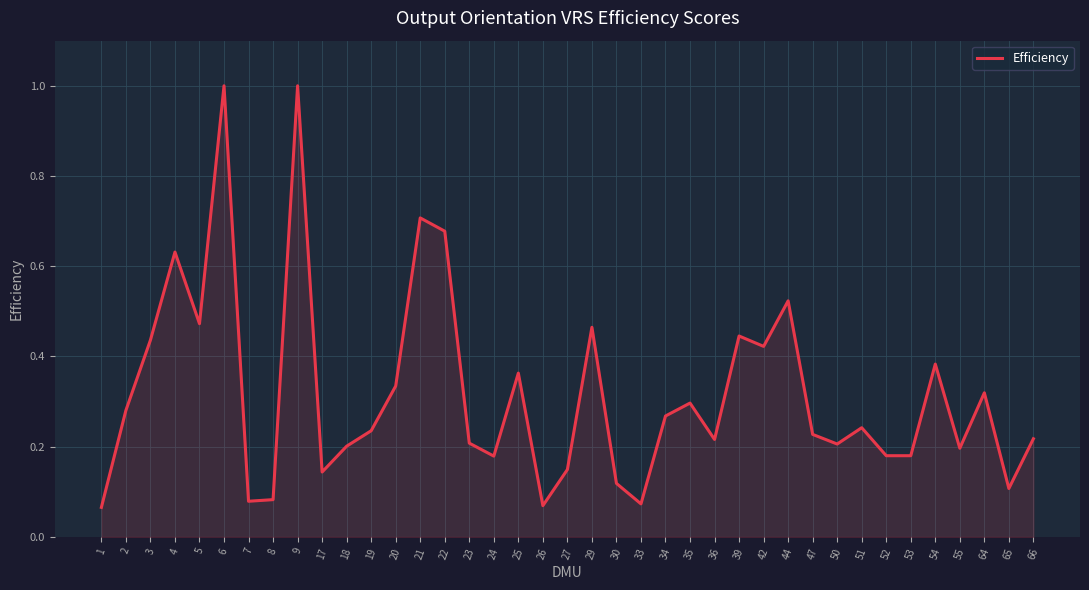

Is it true that the value at 51 is 0.2?

True